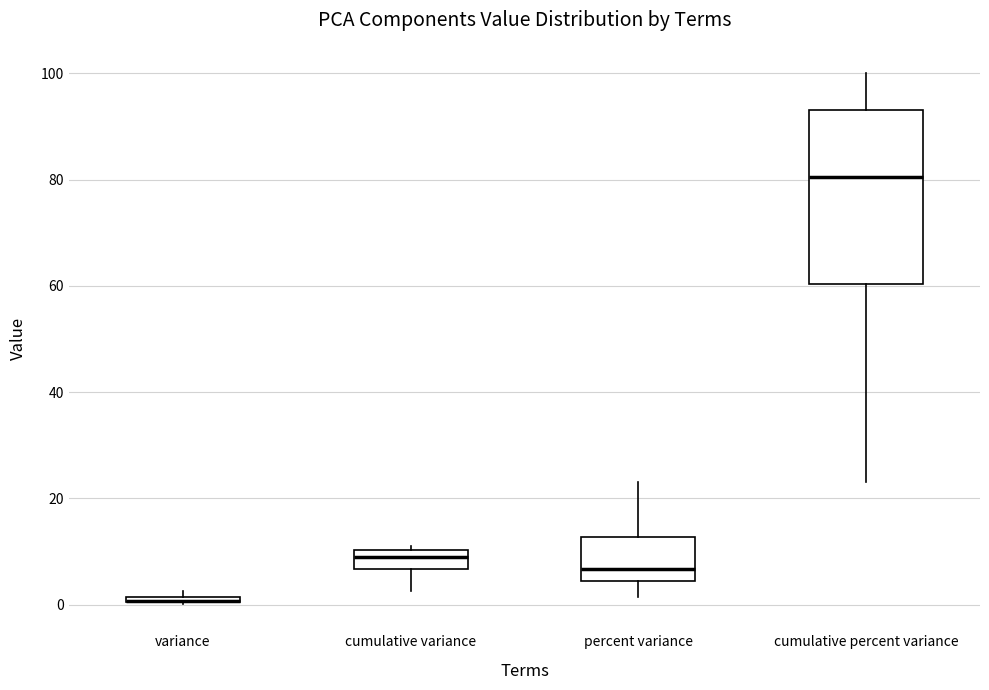

Comparing the boxes themselves (not the whiskers), which one is the tallest?

cumulative percent variance